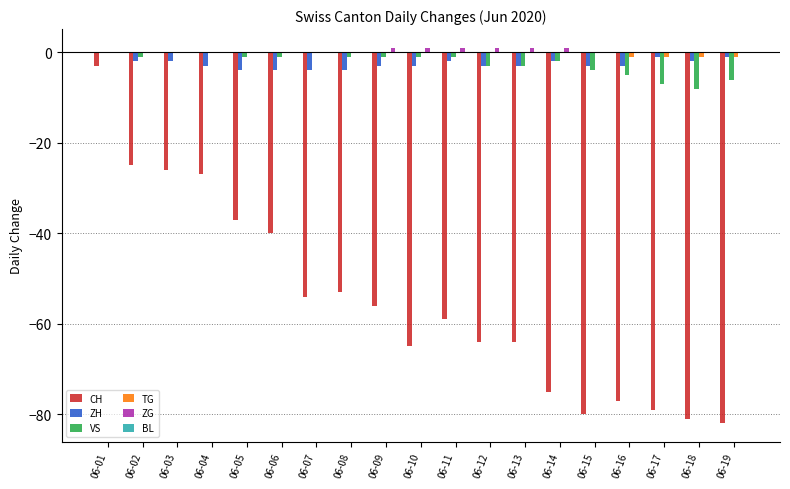

Is the value of CH at 06-17 greater than the value of VS at 06-08?

No